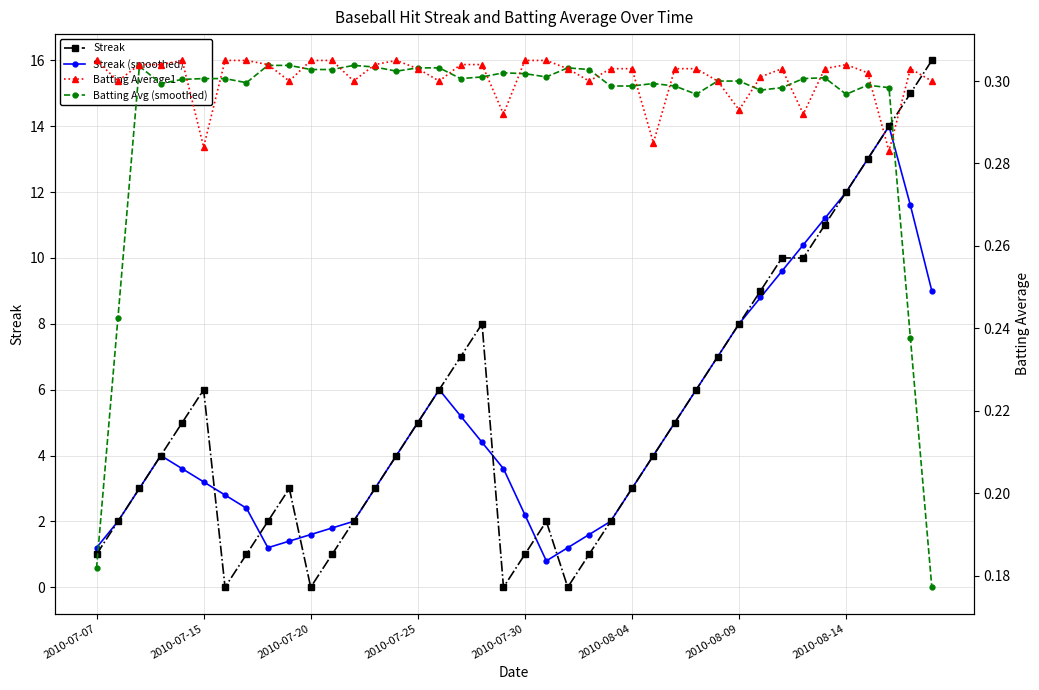

Reading left to right, what are all the values shown in this chart?

Streak: 1.0	2.0	3.0	4.0	5.0	6.0	0.0	1.0	2.0	3.0	0.0	1.0	2.0	3.0	4.0	5.0	6.0	7.0	8.0	0.0	1.0	2.0	0.0	1.0	2.0	3.0	4.0	5.0	6.0	7.0	8.0	9.0	10.0	10.0	11.0	12.0	13.0	14.0	15.0	16.0
Streak (smoothed): 1.2	2.0	3.0	4.0	3.6	3.2	2.8	2.4	1.2	1.4	1.6	1.8	2.0	3.0	4.0	5.0	6.0	5.2	4.4	3.6	2.2	0.8	1.2	1.6	2.0	3.0	4.0	5.0	6.0	7.0	8.0	8.8	9.6	10.4	11.2	12.0	13.0	14.0	11.6	9.0
Batting Average1: 0.3	0.3	0.3	0.3	0.3	0.3	0.3	0.3	0.3	0.3	0.3	0.3	0.3	0.3	0.3	0.3	0.3	0.3	0.3	0.3	0.3	0.3	0.3	0.3	0.3	0.3	0.3	0.3	0.3	0.3	0.3	0.3	0.3	0.3	0.3	0.3	0.3	0.3	0.3	0.3
Batting Avg (smoothed): 0.2	0.2	0.3	0.3	0.3	0.3	0.3	0.3	0.3	0.3	0.3	0.3	0.3	0.3	0.3	0.3	0.3	0.3	0.3	0.3	0.3	0.3	0.3	0.3	0.3	0.3	0.3	0.3	0.3	0.3	0.3	0.3	0.3	0.3	0.3	0.3	0.3	0.3	0.2	0.2